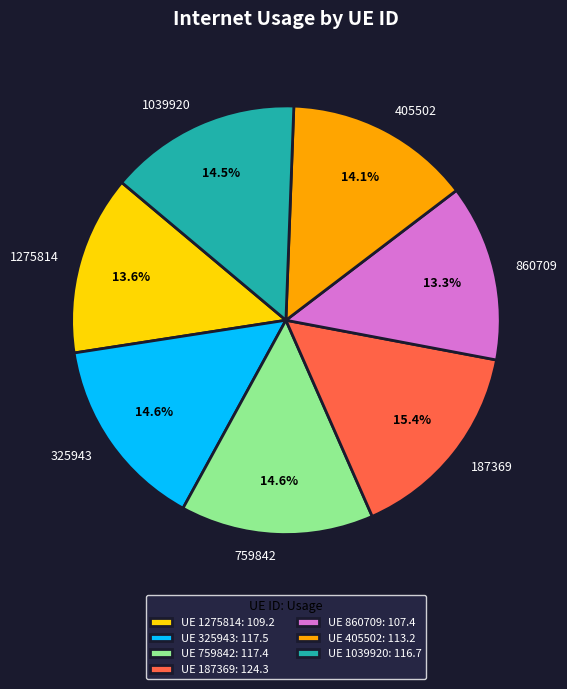

Do 187369 and 1039920 together represent more than half of the pie?

No